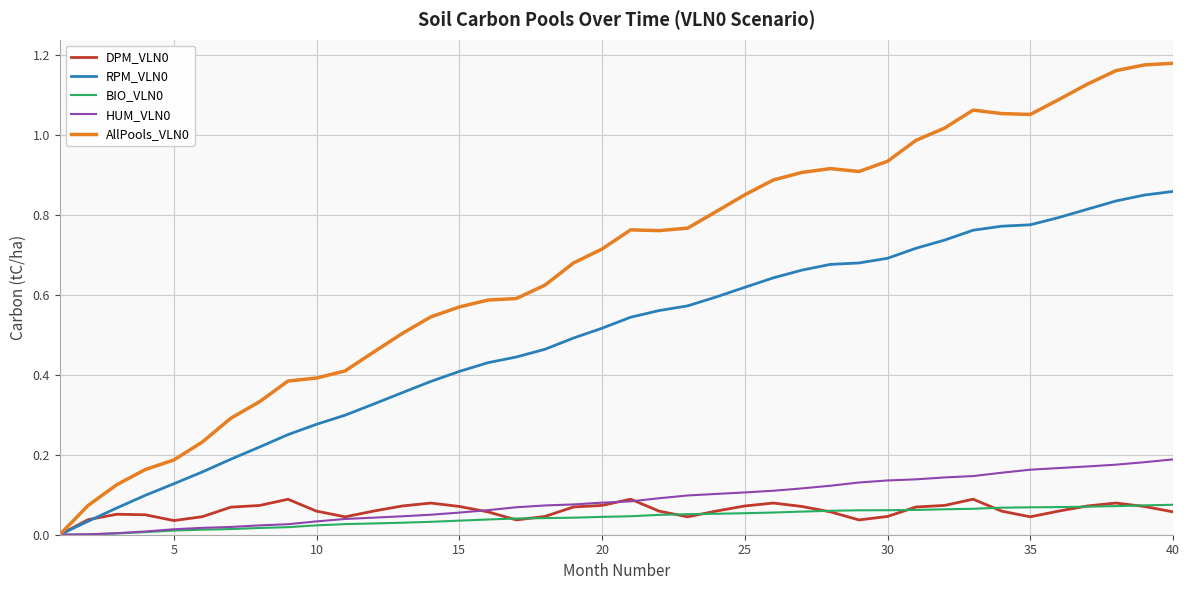

List the series in order of their peak value, highest first.

AllPools_VLN0, RPM_VLN0, HUM_VLN0, DPM_VLN0, BIO_VLN0